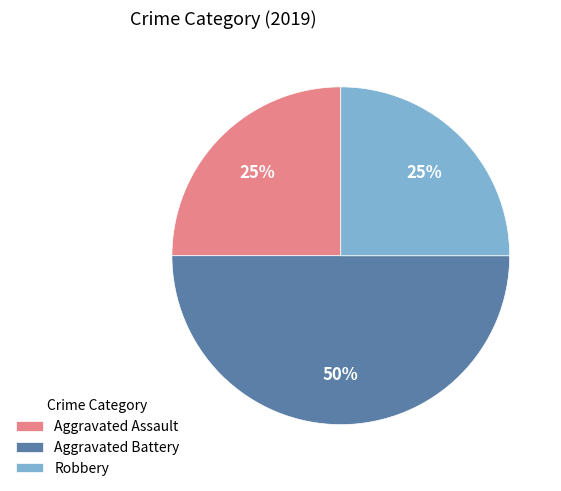

Count the number of slices in the pie.

3